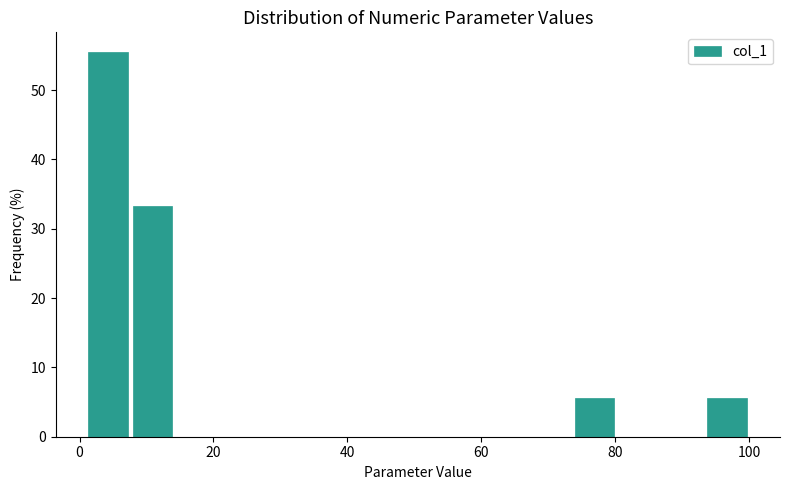

Read against the x-axis, roughly where is the centre of the tallest bar?

4